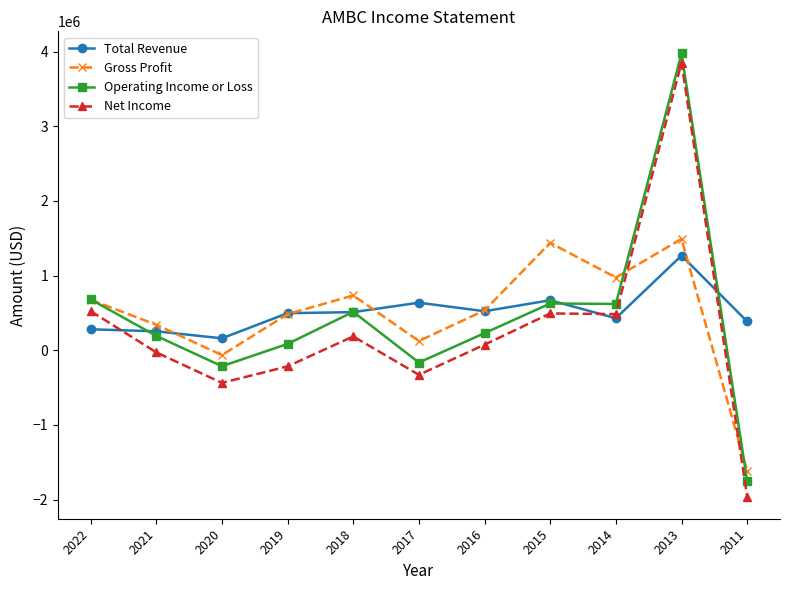

What is the lowest value of the Gross Profit series?

-1614600